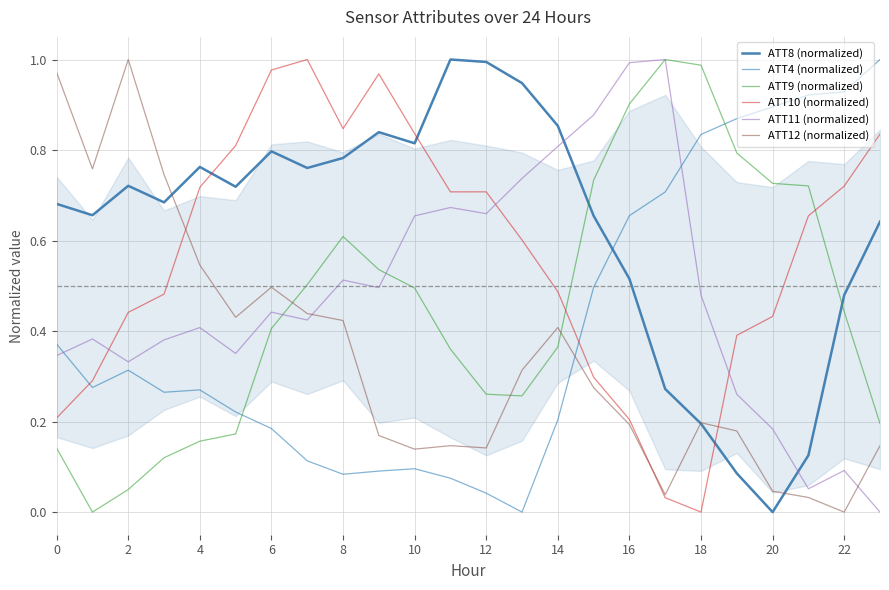

What are all the series names shown in the legend?

ATT8 (normalized), ATT4 (normalized), ATT9 (normalized), ATT10 (normalized), ATT11 (normalized), ATT12 (normalized)